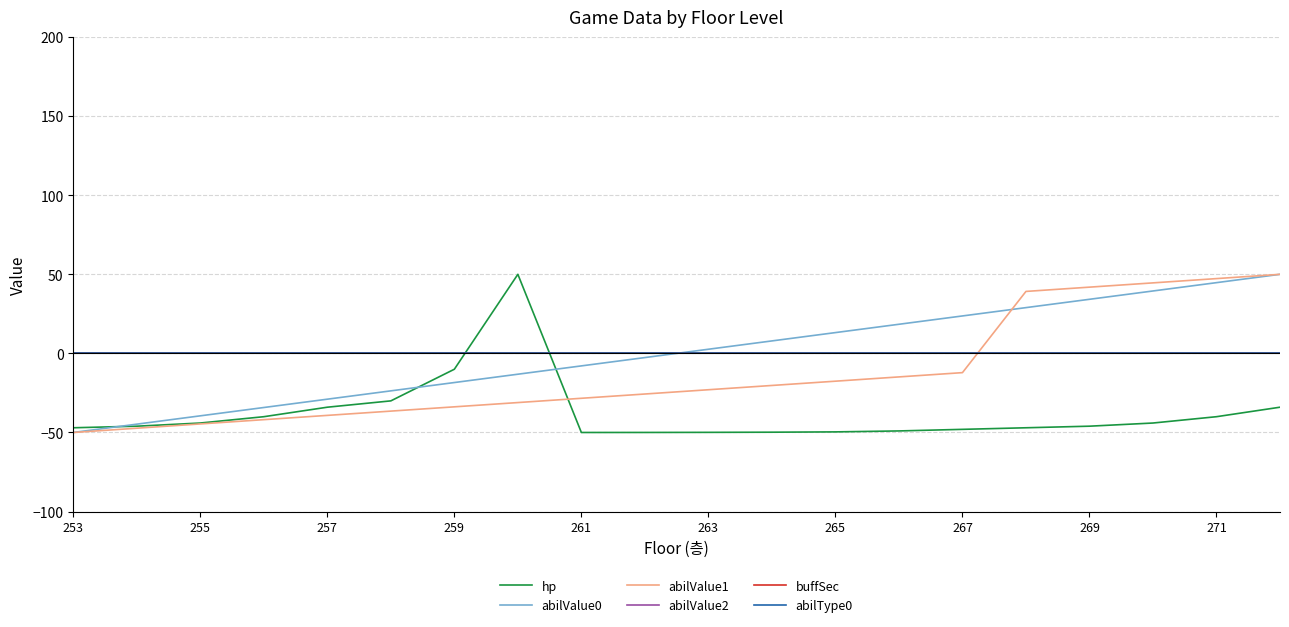

Is this an area chart (filled region under the line)?

No